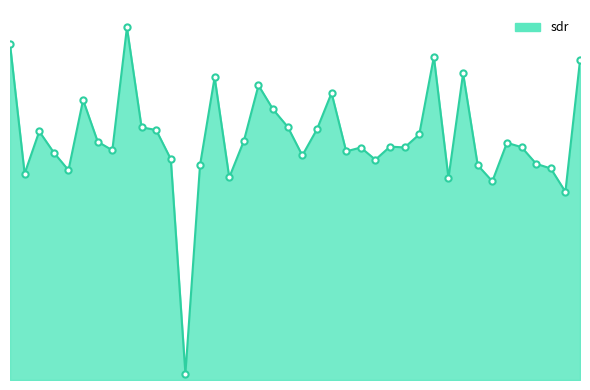

Between 2 and 1, which is larger?

2